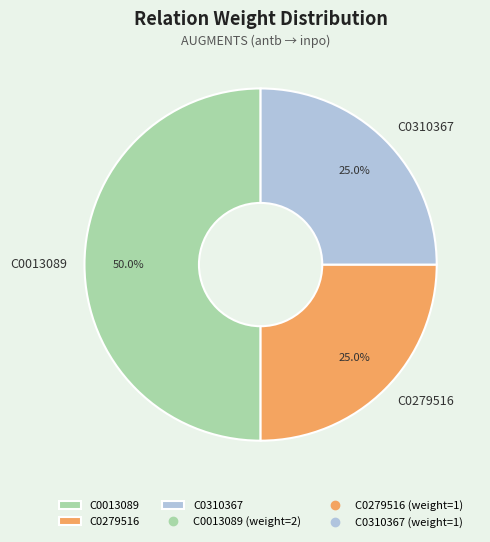

What percentage do C0279516 and C0310367 together represent?

50.0%